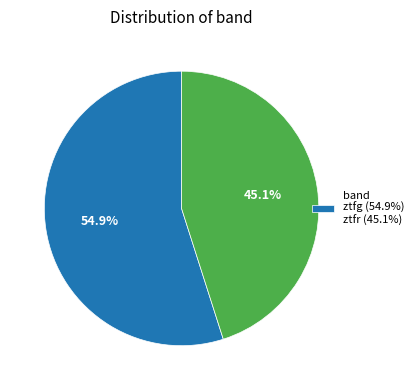

Does any single category account for the majority?

Yes